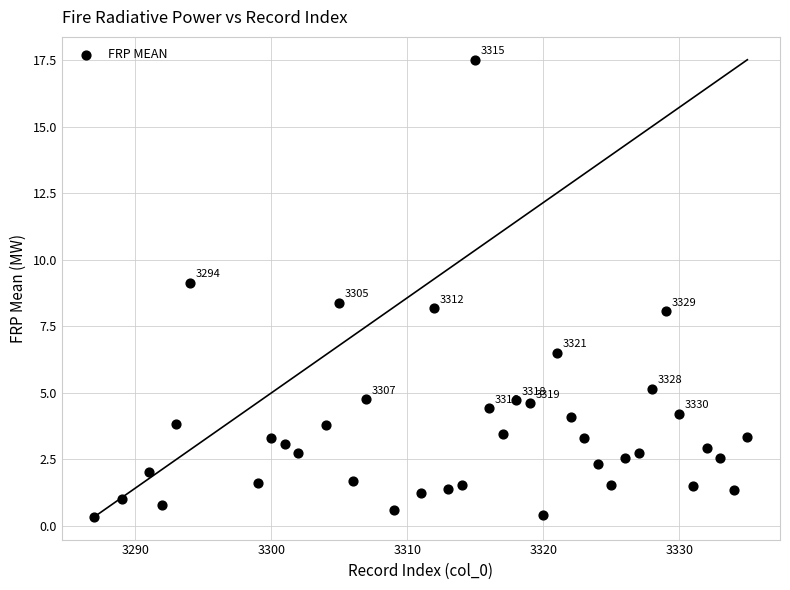

What is the range of X values (max minus min)?

48.0